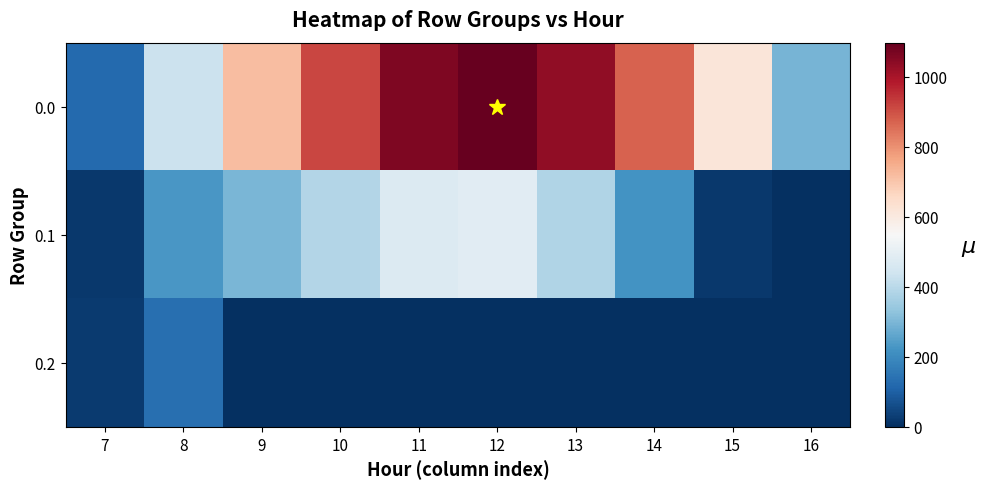

Reading left to right, what are all the values shown in this chart?

0.0: 7=120.6	8=430.3	9=716.9	10=916.2	11=1060.3	12=1096.7	13=1032.9	14=870.6	15=615.9	16=294.5
0.1: 7=17.7	8=227.5	9=295.9	10=388.1	11=471.7	12=485.4	13=382.7	14=219.2	15=17.3	16=0.0
0.2: 7=22.3	8=134.2	9=0.0	10=0.0	11=0.0	12=0.0	13=0.0	14=0.0	15=0.0	16=0.0